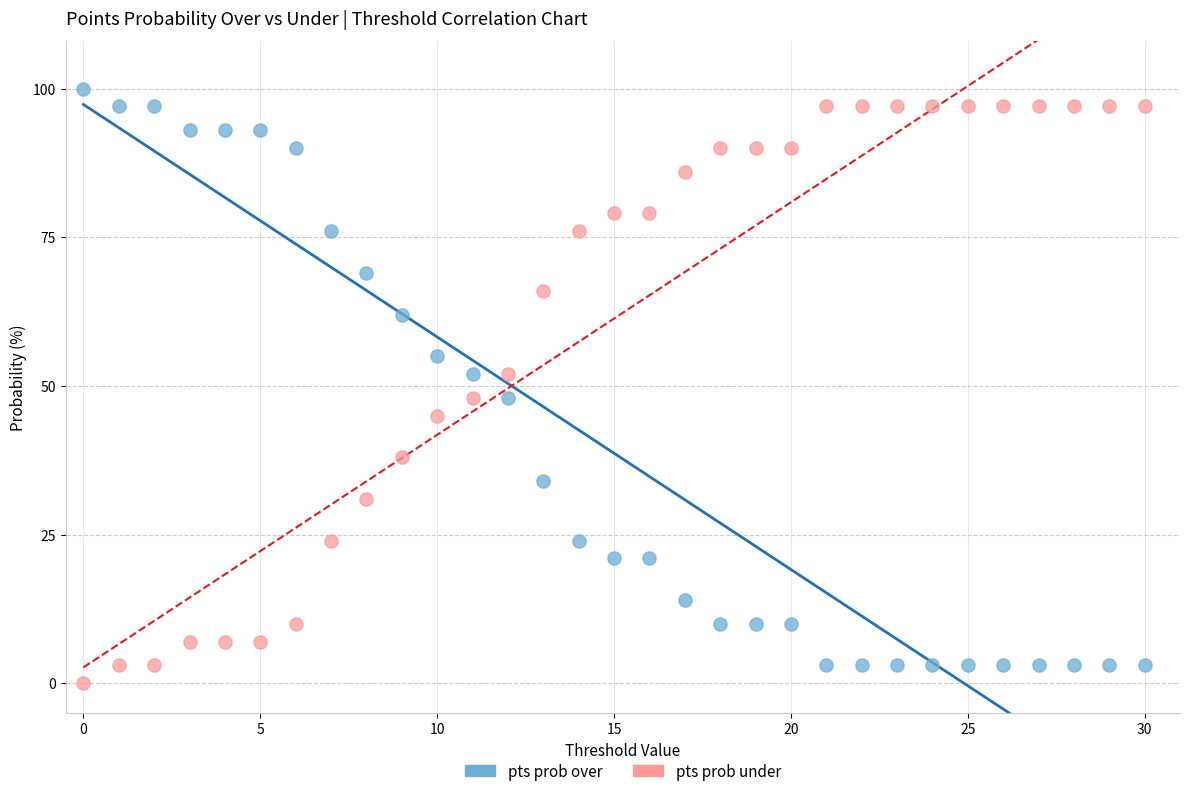

Across all data points, what is the range of Y values (max minus min)?

100